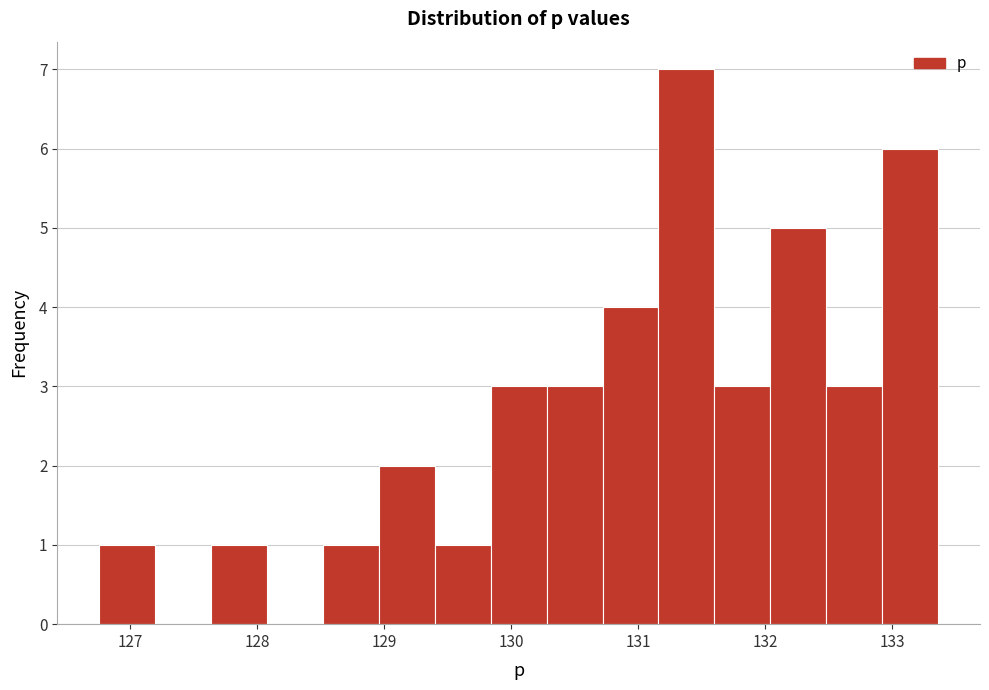

What is the height of the bar covering 132.0 to 132.5 on the x-axis? Neither the bar edges nor the heights are printed on the chart, so give them approximately, as read against the axes.

5